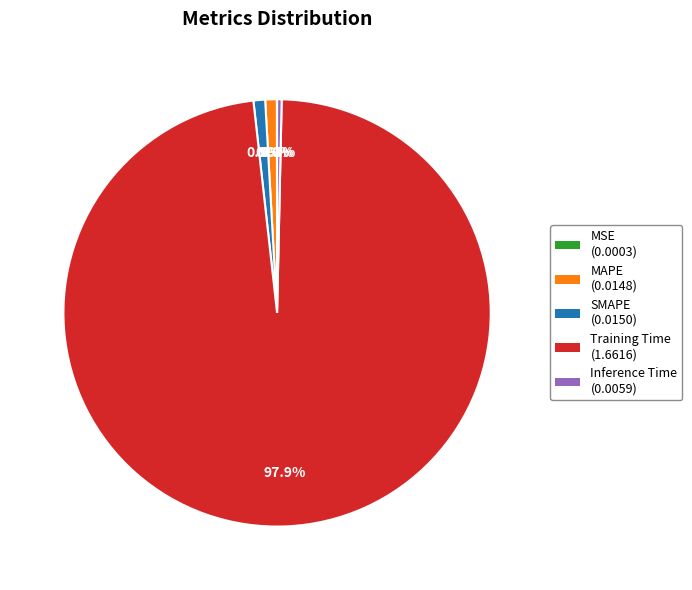

Which slice is the largest?

Training Time